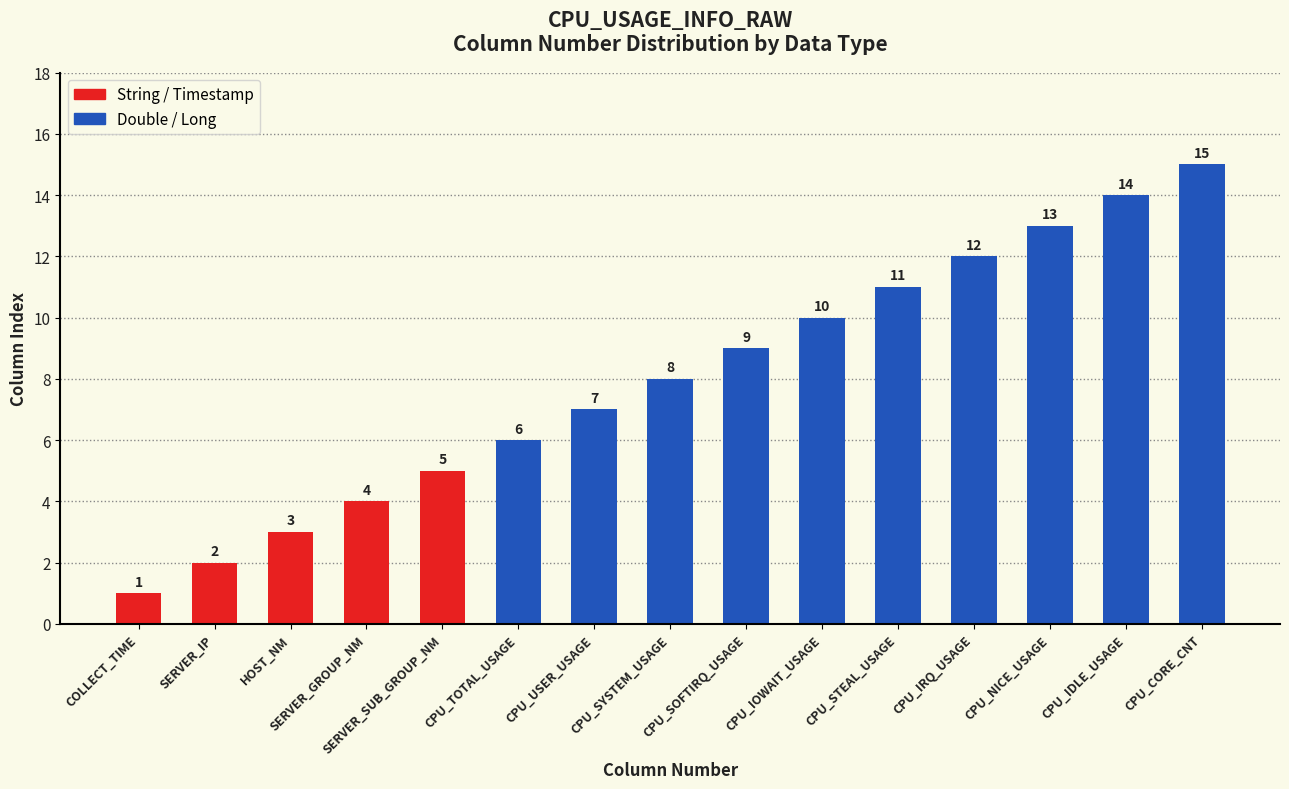

What position from the right is SERVER_GROUP_NM?

12